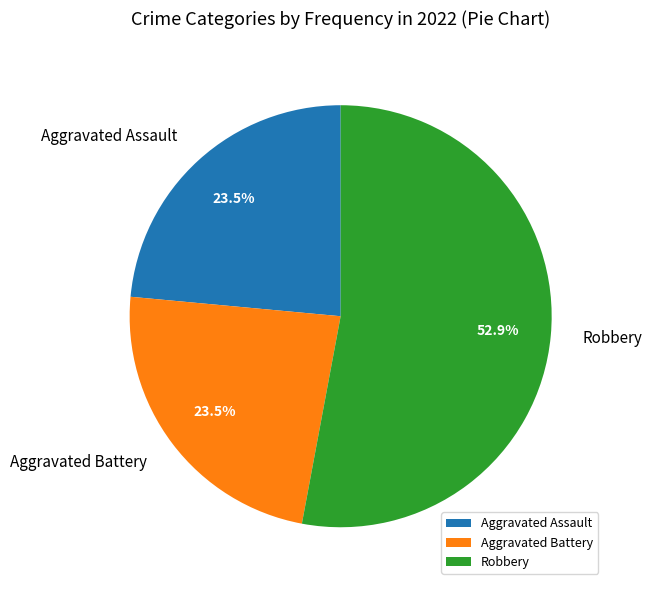

Approximately how many times larger is the value at Aggravated Assault compared to Aggravated Battery?

1.0